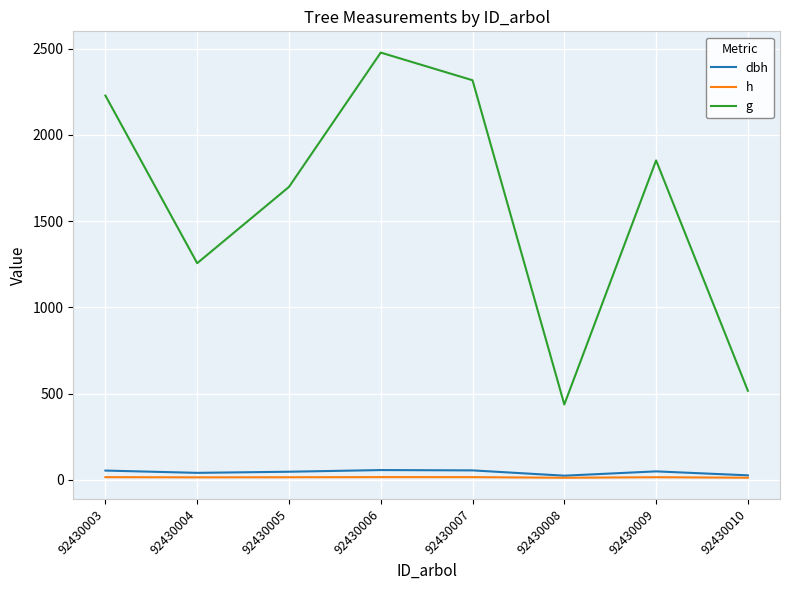

Which series has the largest total across all categories?

g